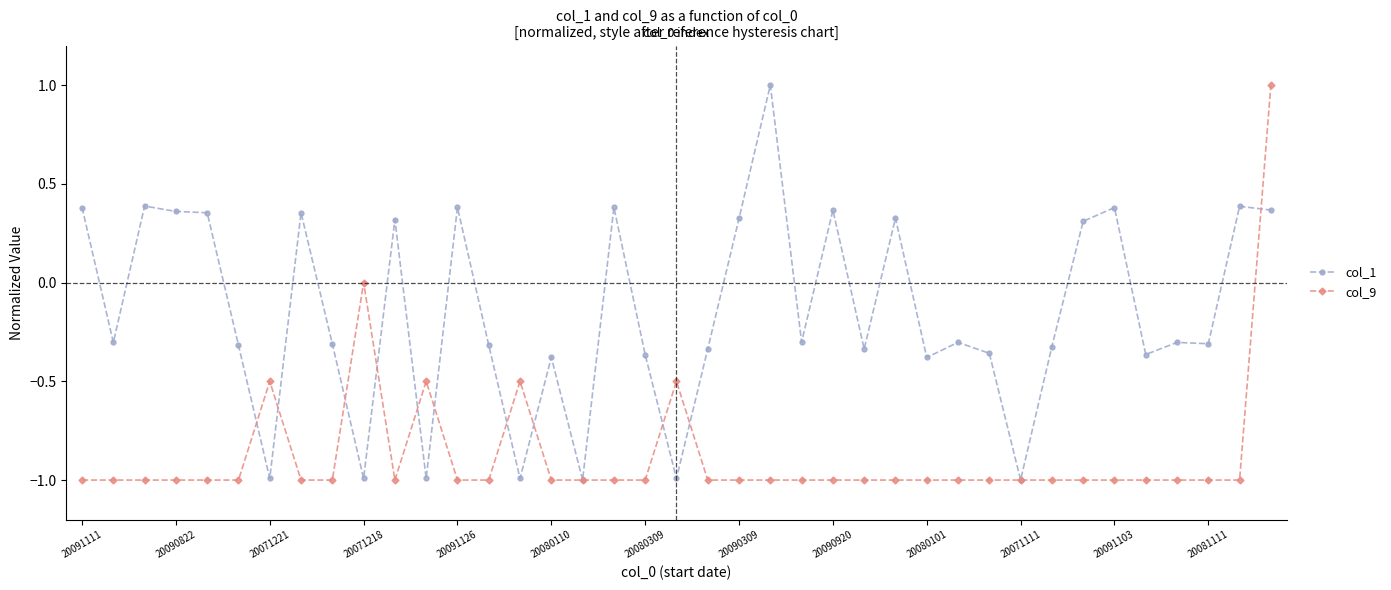

How many categories are shown in the chart?

39